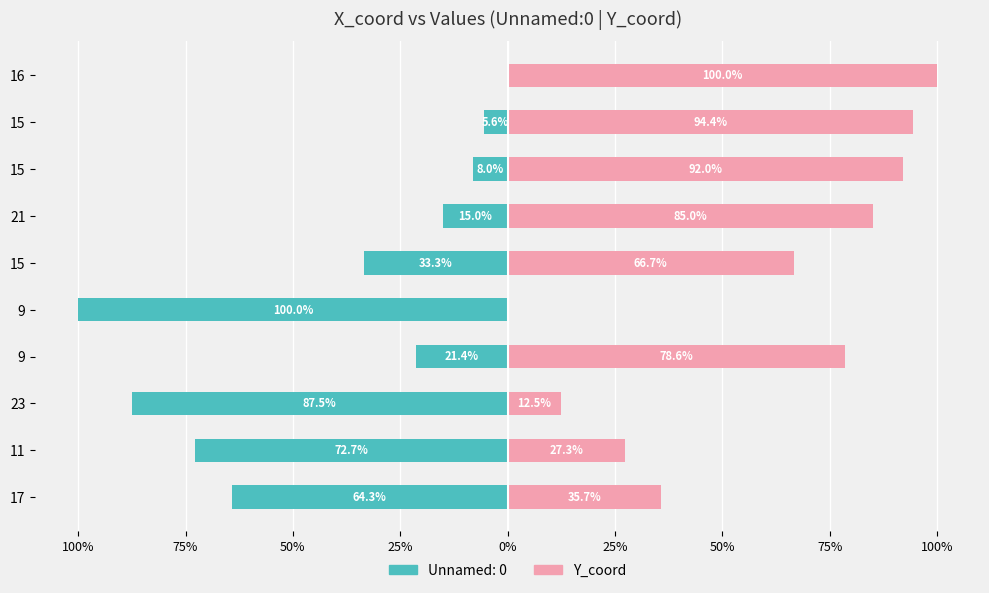

What is the average value?

59.2